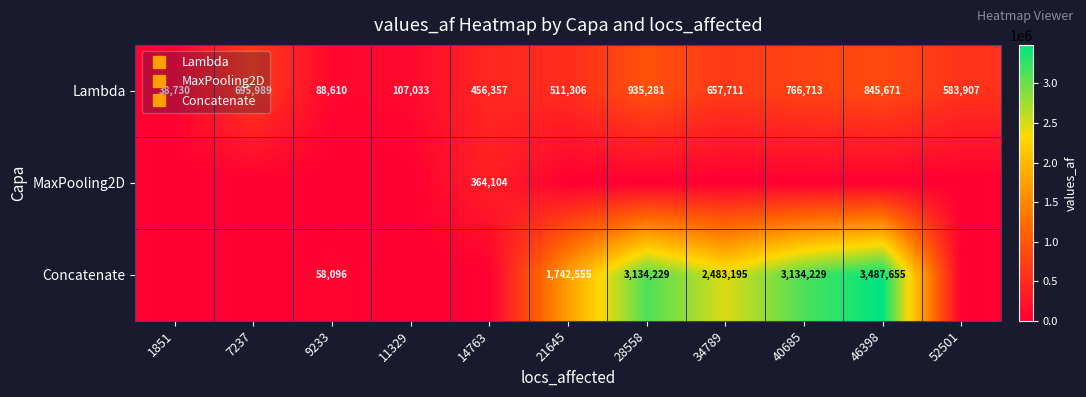

At which category does the chart reach its minimum across all series?

1851